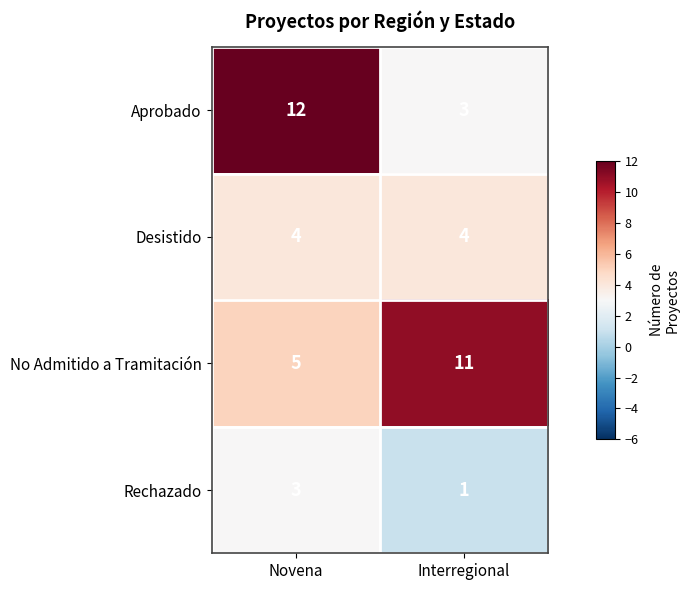

The value of Desistido at Novena is 4. True or false?

True